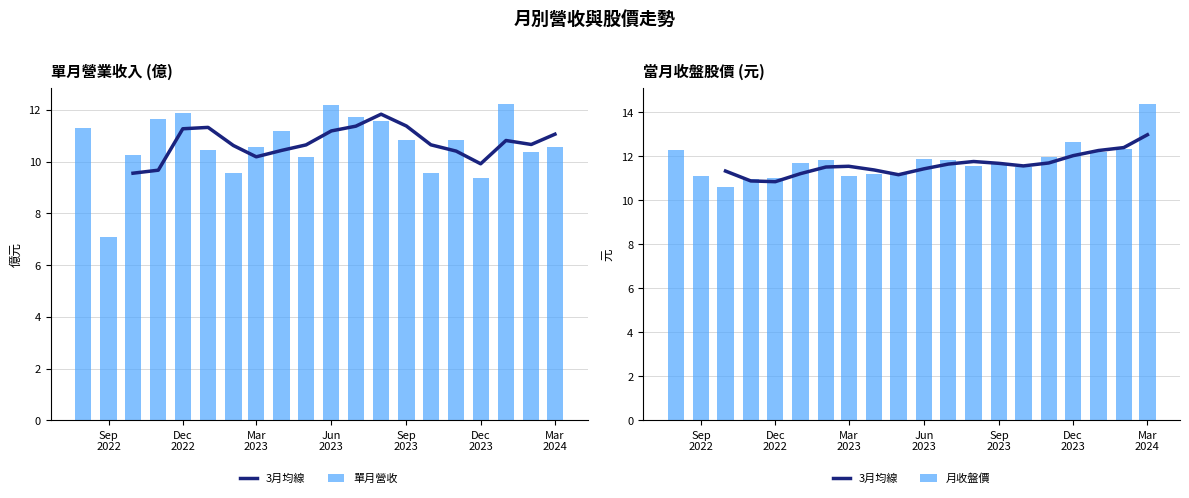

What is the average value of the 單月營收 series?

10.7